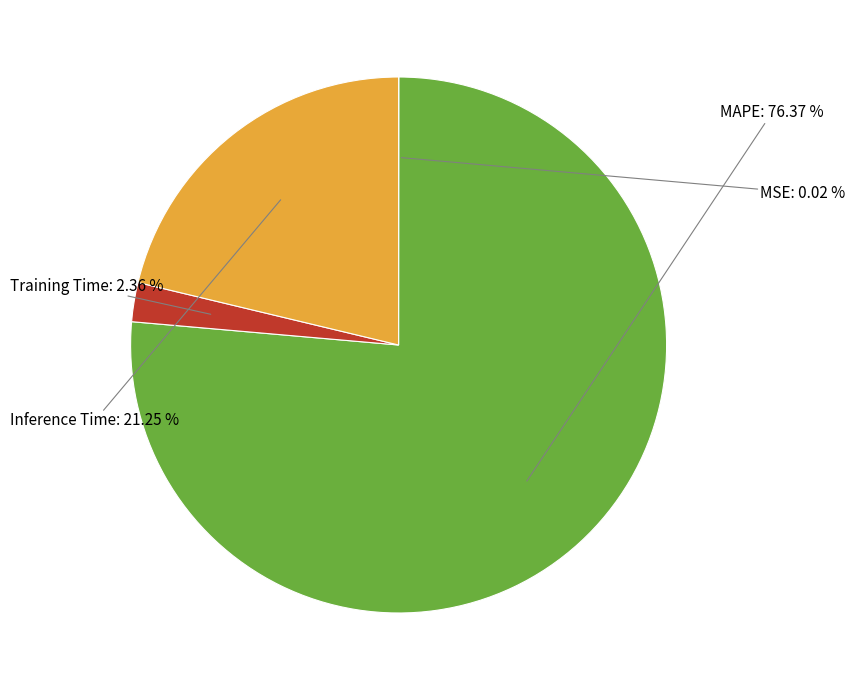

What percentage is the MAPE slice, to the nearest percent?

76%